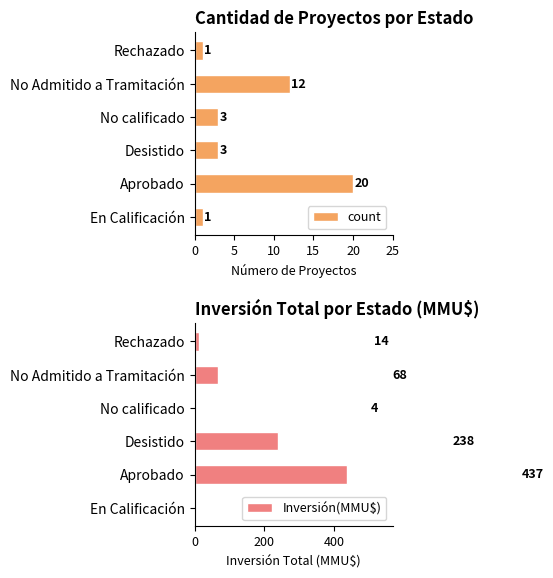

What is the difference between the maximum and minimum values in the count series?

19